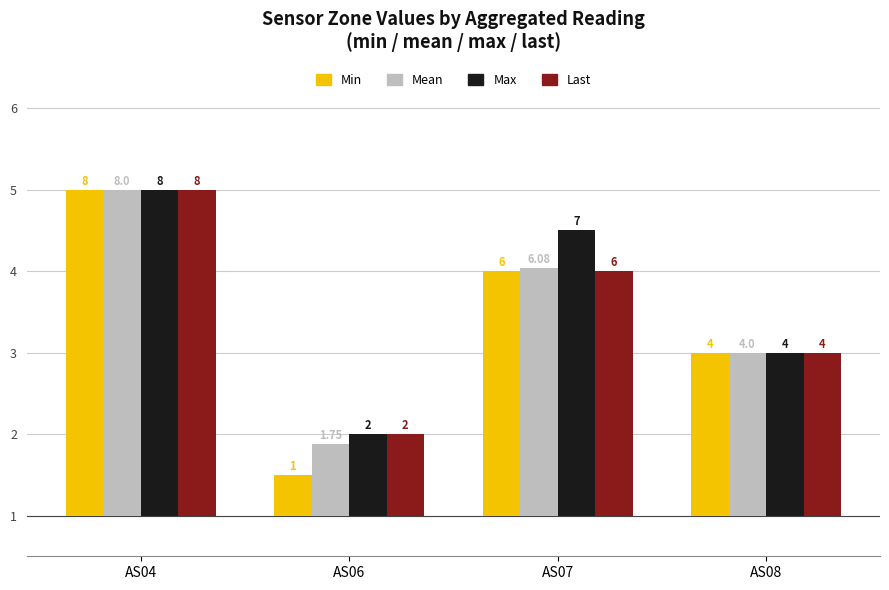

Does the chart contain stacked bars?

No